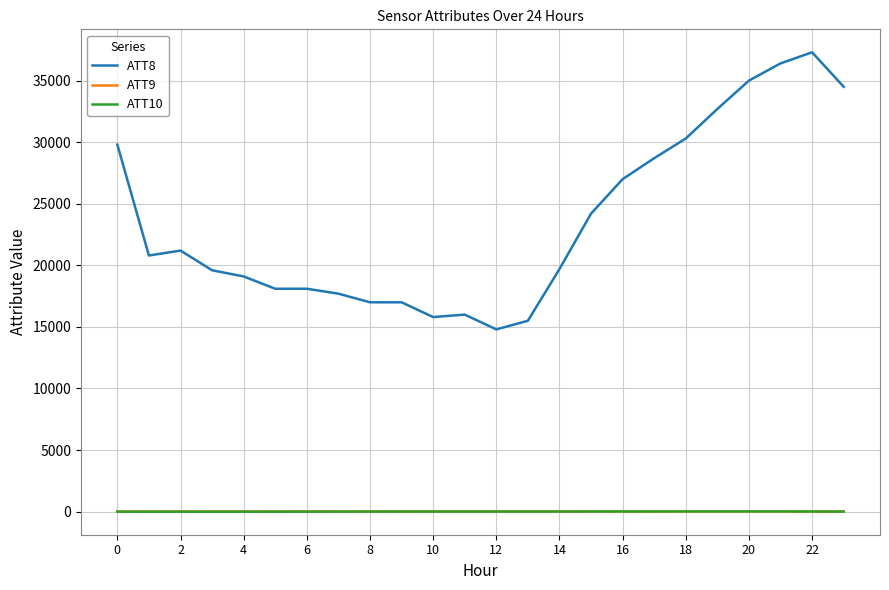

In ATT9, how many points are higher than both neighbors (excluding endpoints)?

5